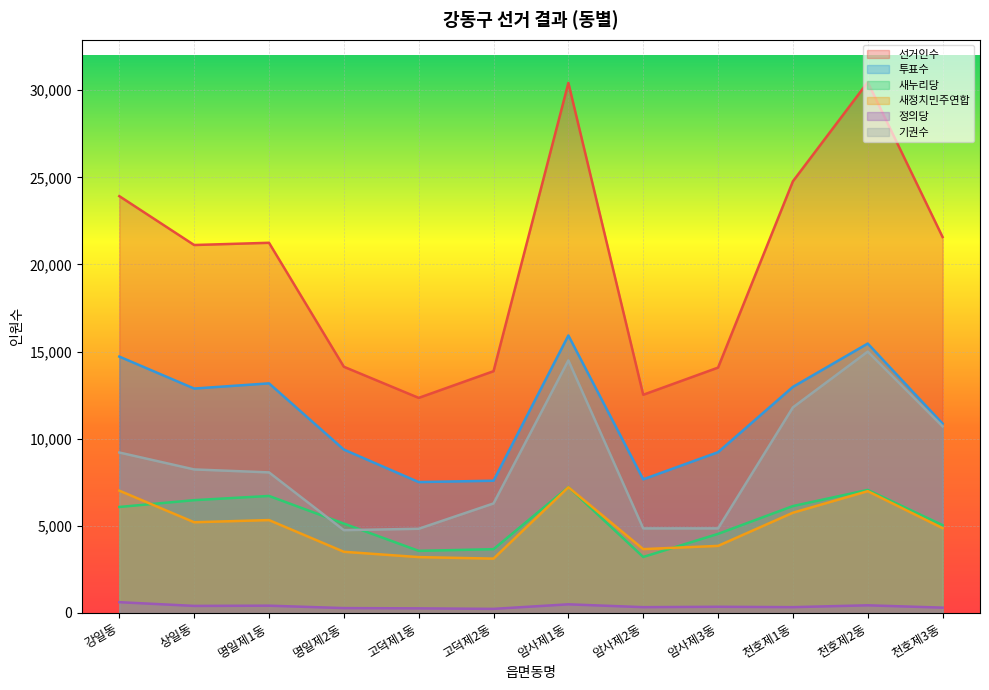

At which category does 기권수 reach its first local valley?

명일제2동